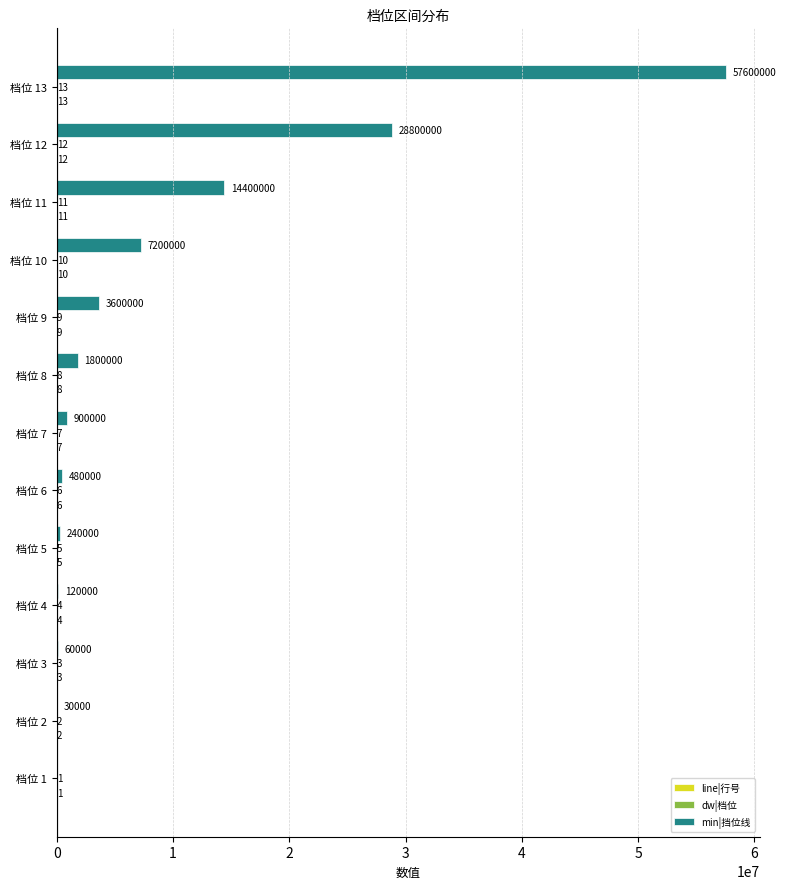

What is the sum of all min|挡位线 values?

115230000